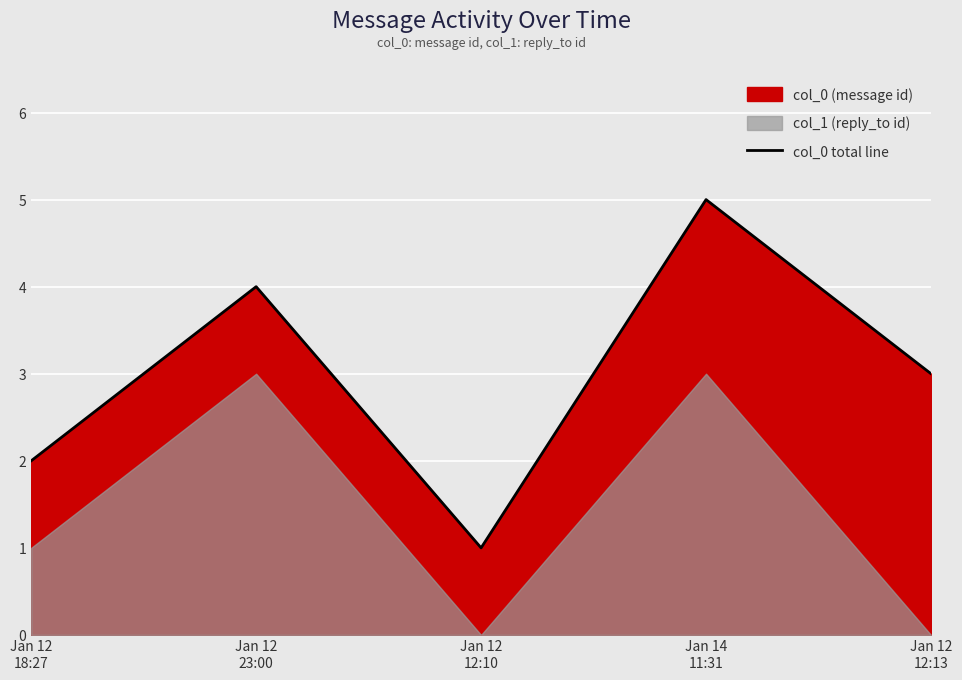

The value at Jan 14
11:31 is 8. True or false?

False